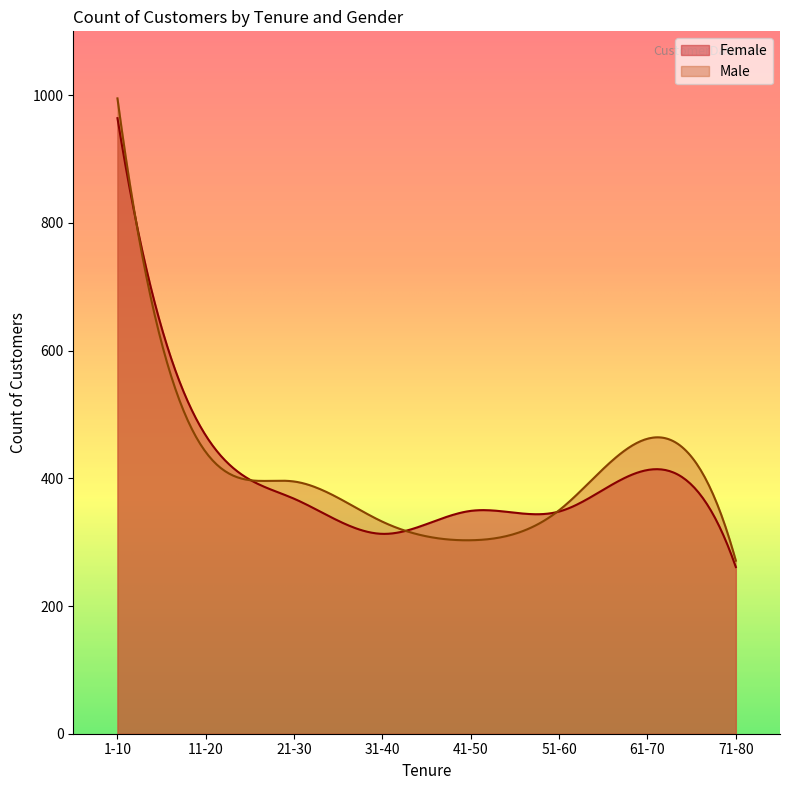

In Male, how many points are higher than both neighbors (excluding endpoints)?

2